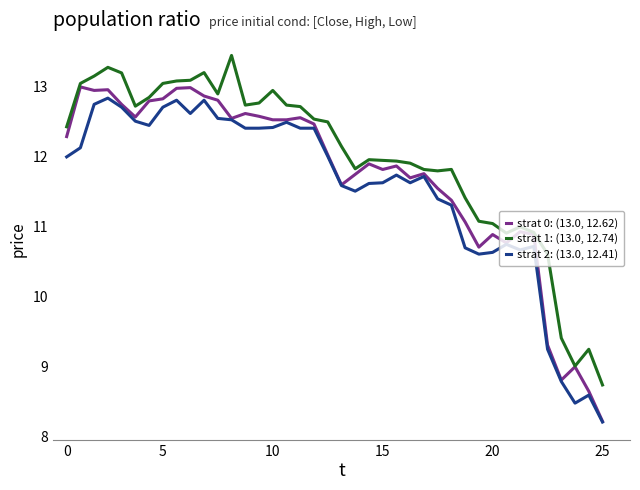

Does the chart display data point markers on the line(s)?

No